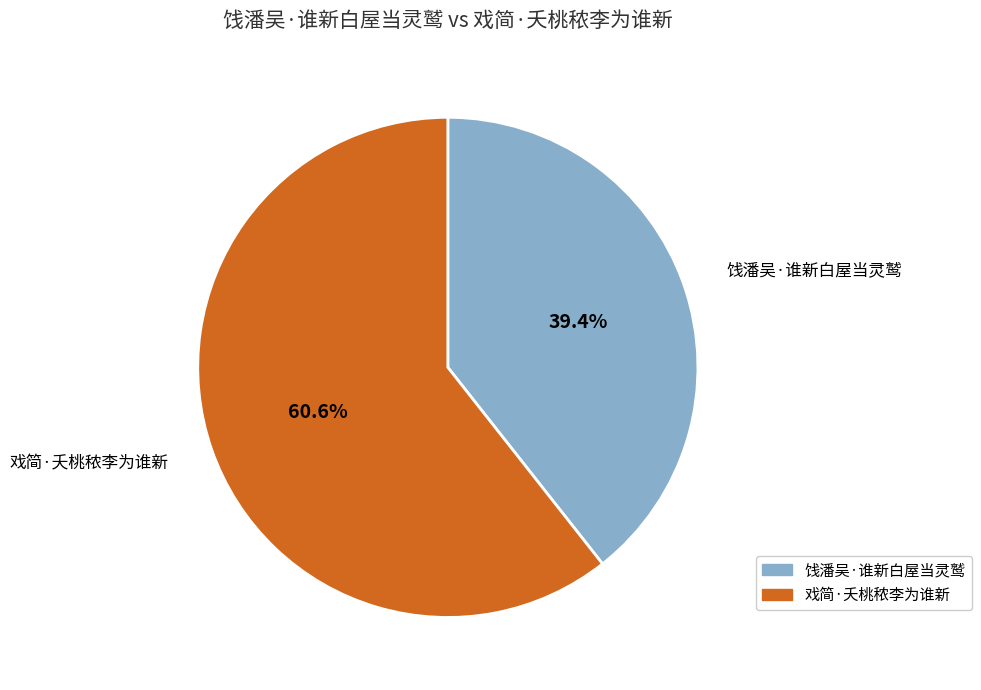

How many segments does this pie chart have?

2